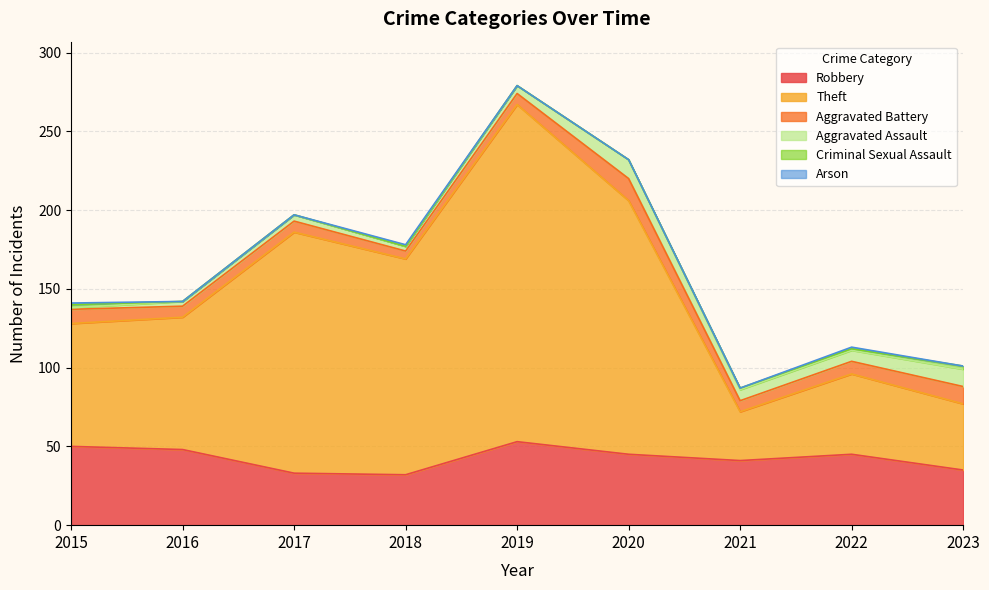

Which has a higher value, 2016 or 2017?

2016